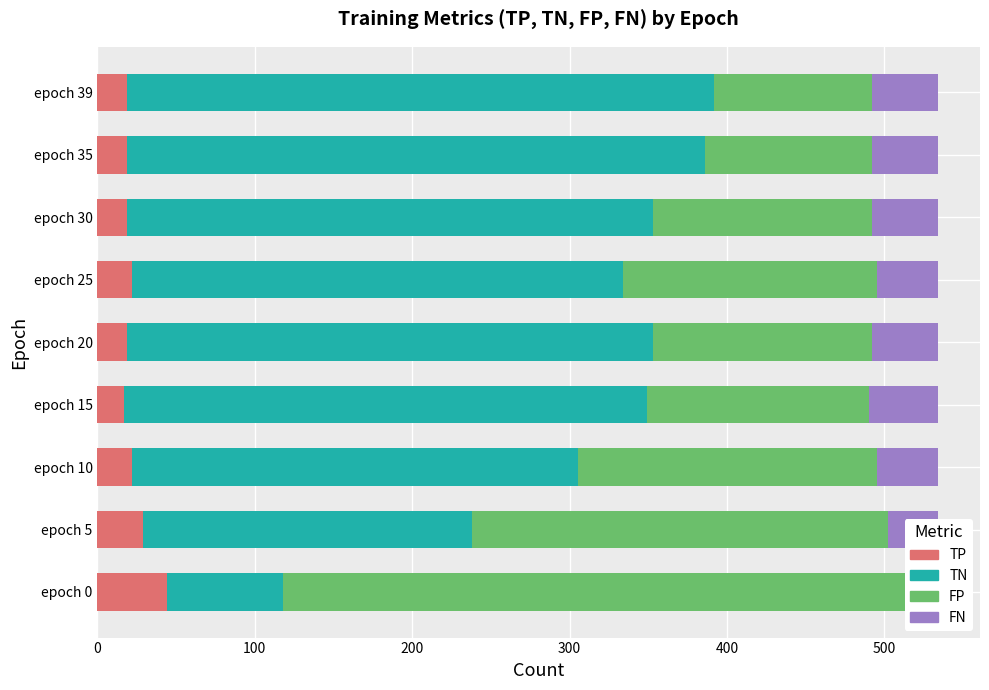

How many categories are shown in the chart?

9